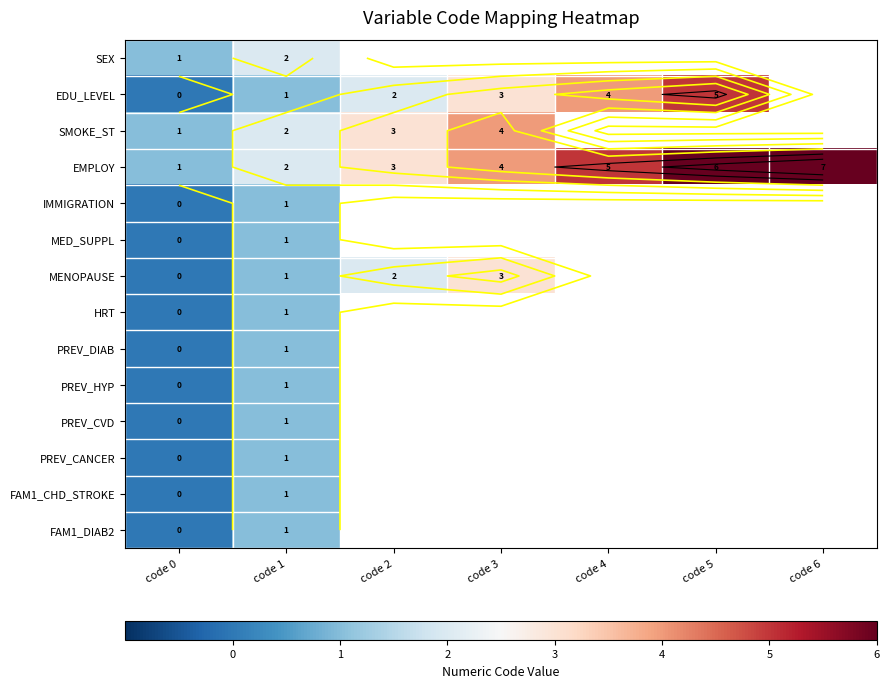

Is the value of IMMIGRATION at code 1 greater than the value of EDU_LEVEL at code 4?

No